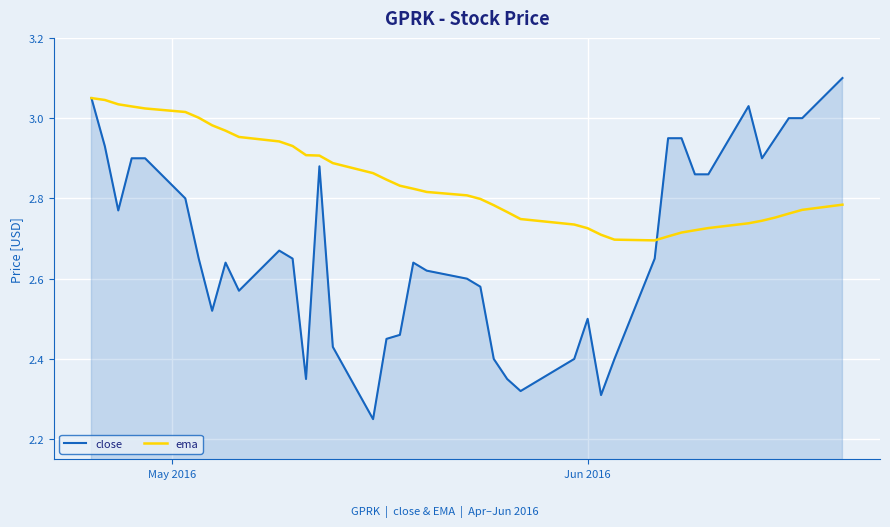

Rank the series by their average value, from lowest to highest.

close, ema